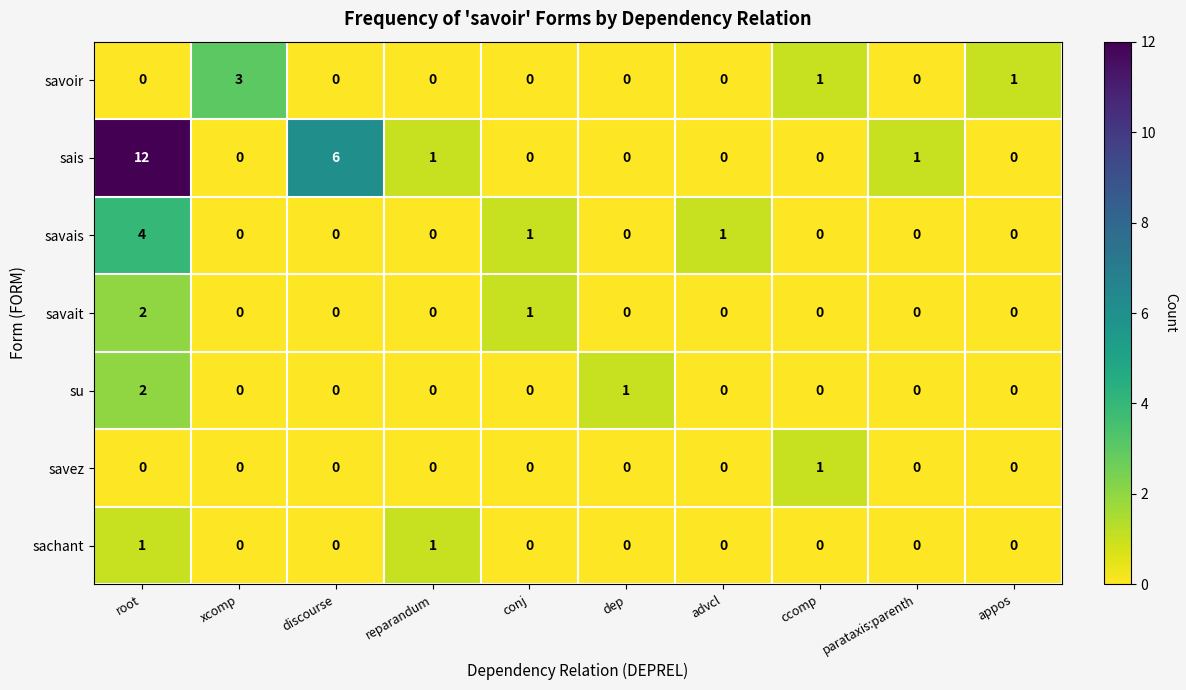

Between root and parataxis:parenth, which series saw the biggest shift?

sais